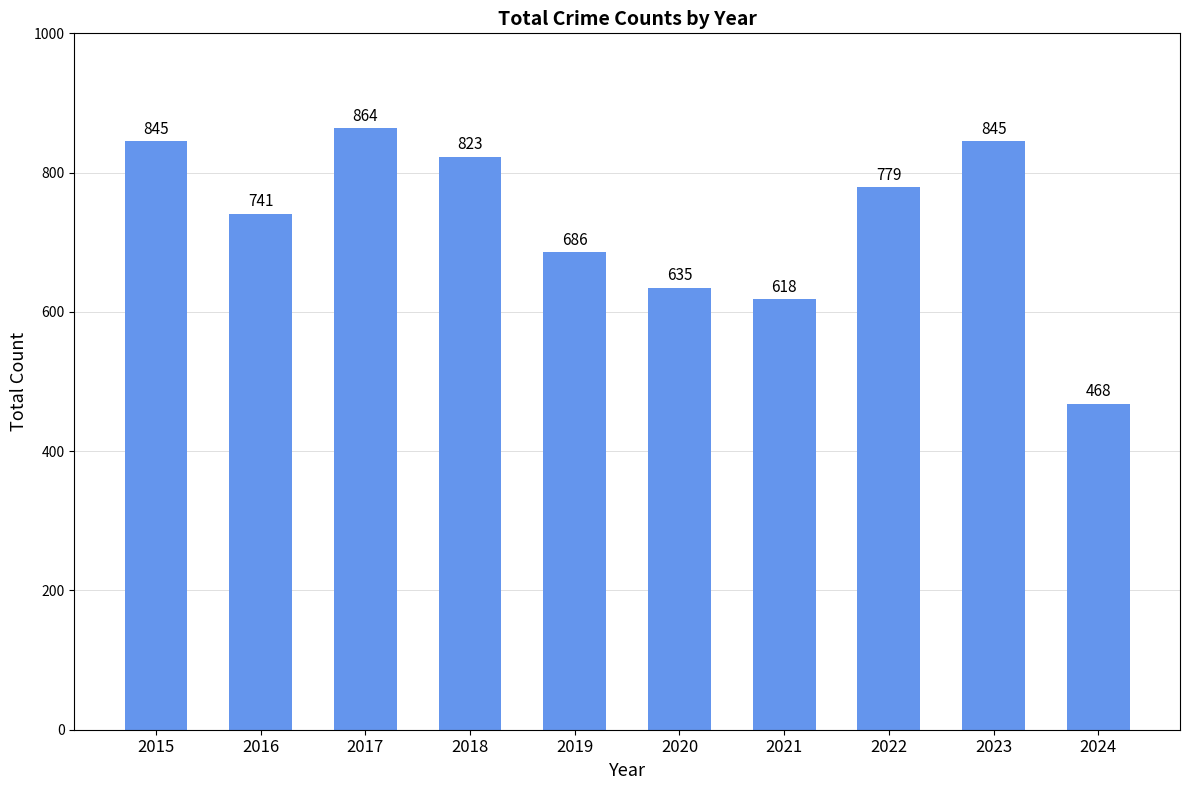

Reading left to right, list all the values displayed in this chart.

845	741	864	823	686	635	618	779	845	468